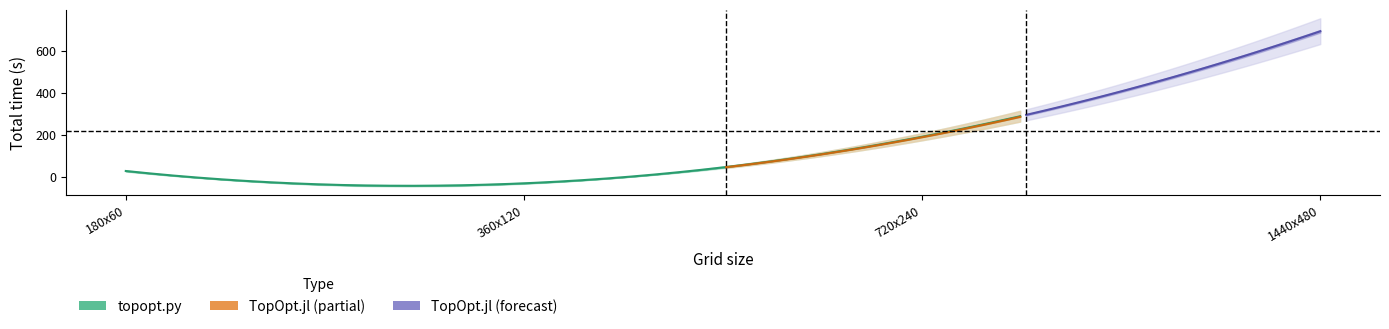

How many data points does each series have?

4